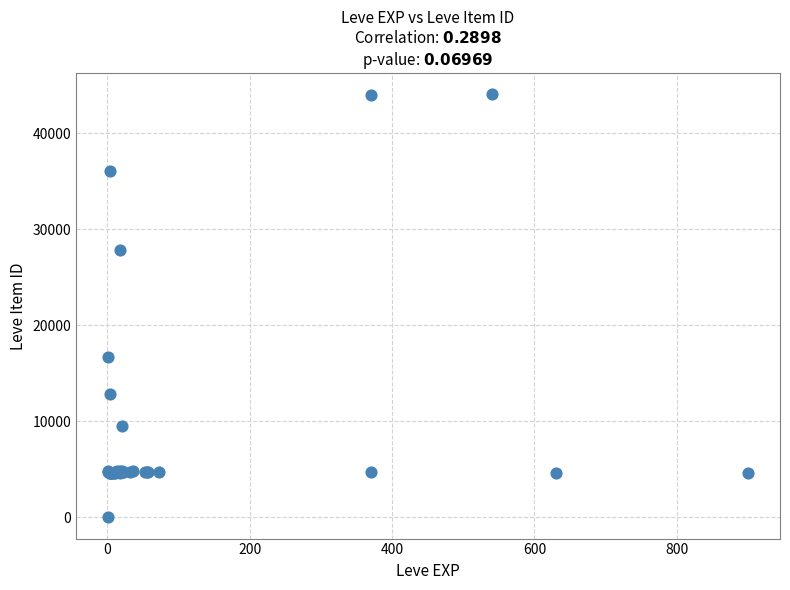

What Y value in the scatter plot is closest to 22050?

16734